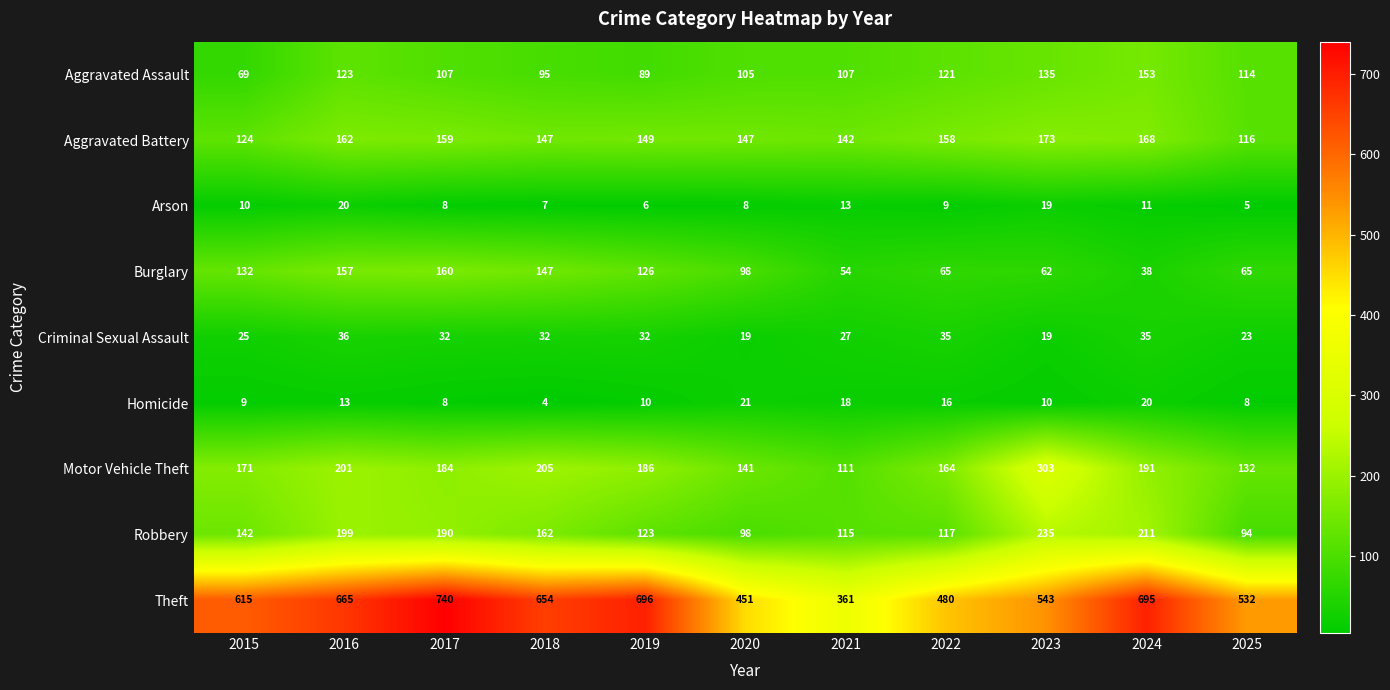

What is the approximate value of Burglary at 2018, to the nearest 50?

150